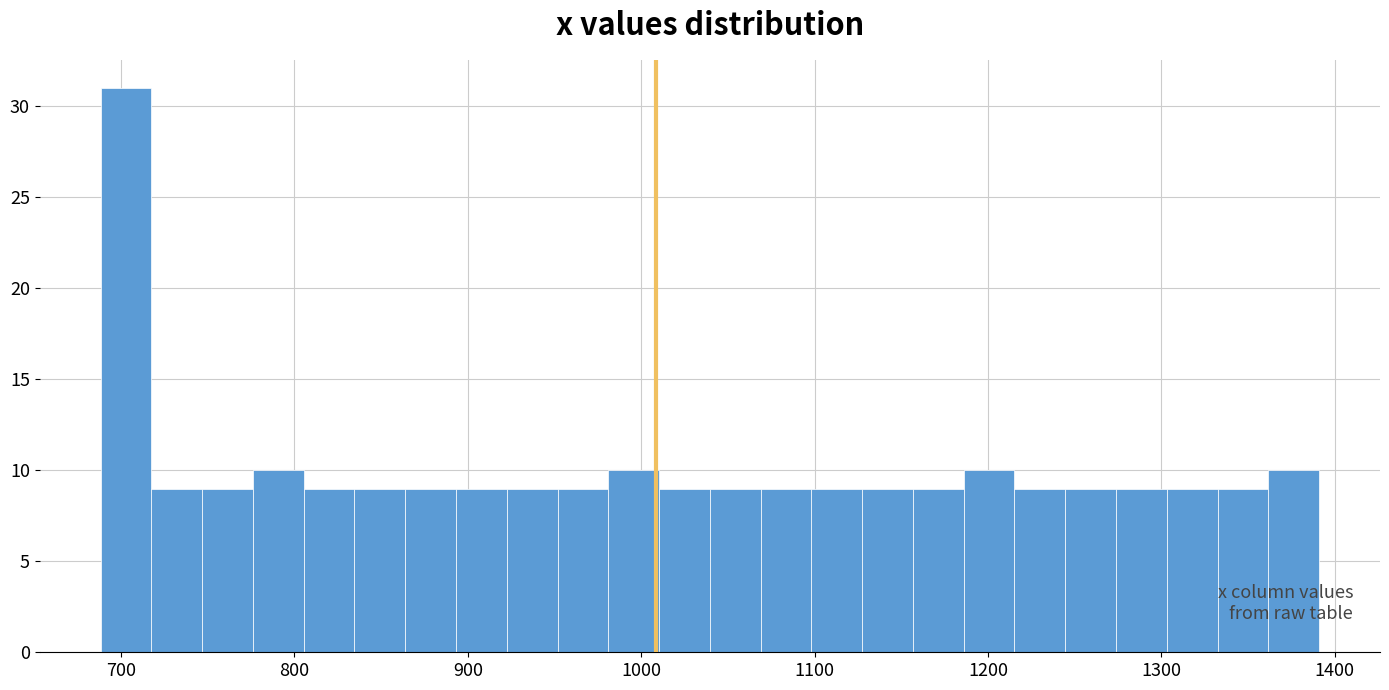

Read against the x-axis, roughly where is the centre of the tallest bar?

700